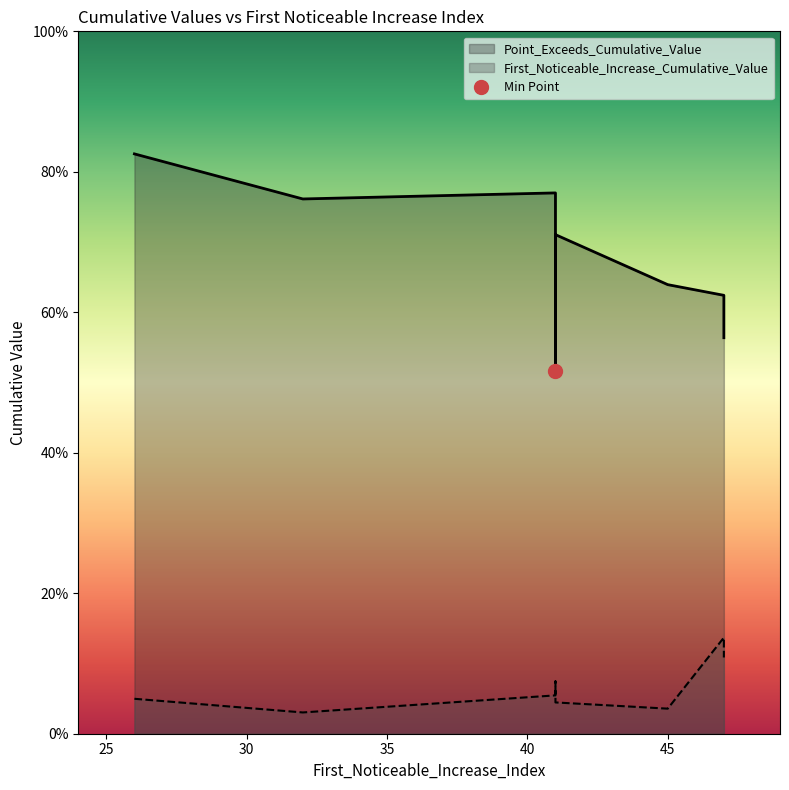

Does the chart have visible grid lines?

No